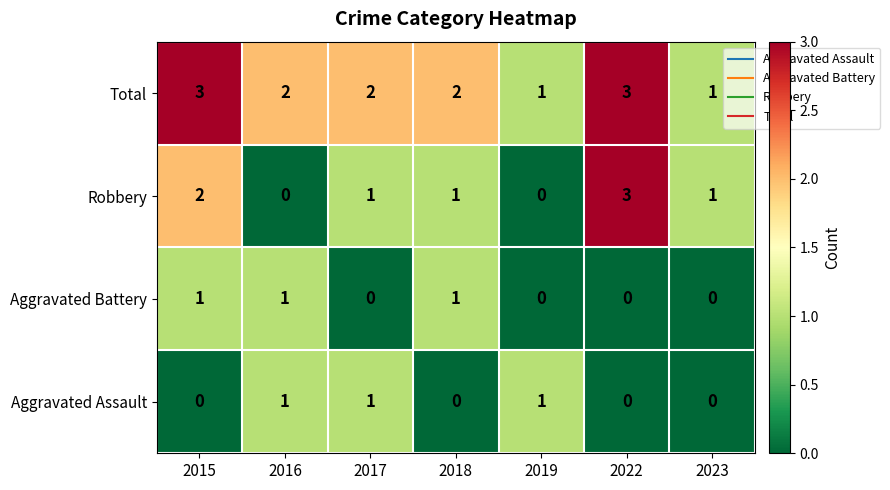

Is the value of Total at 2016 greater than the value of Aggravated Battery at 2019?

Yes